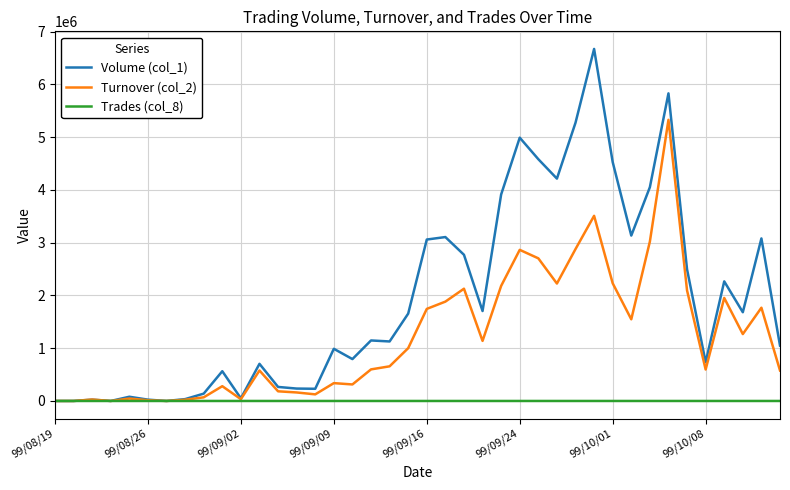

How many distinct data groups are displayed?

3